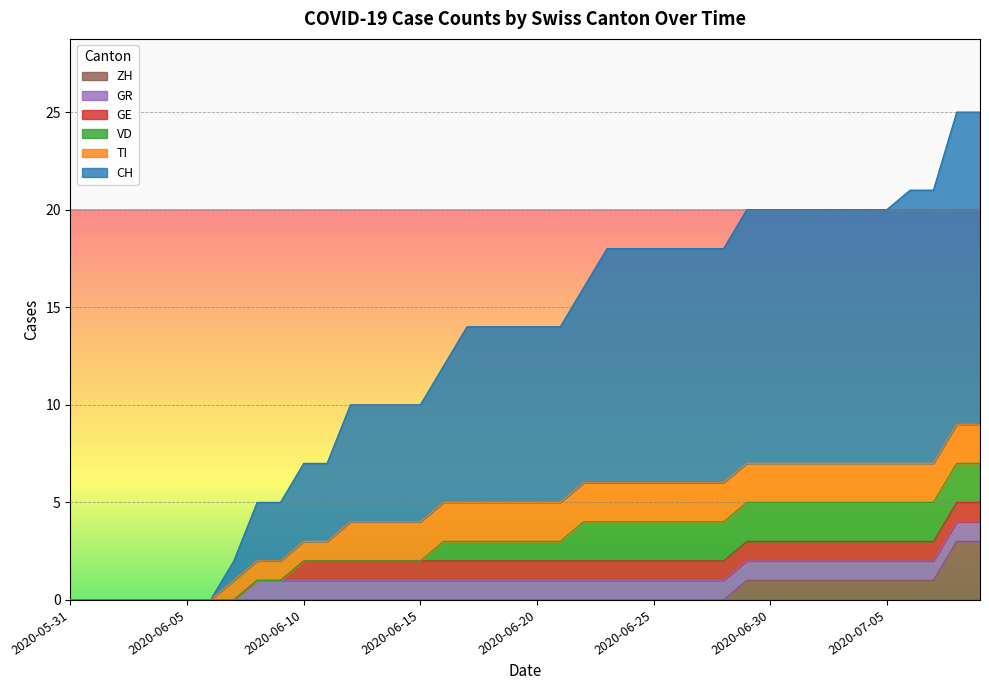

At which category is the sum across all series the highest?

2020-07-08